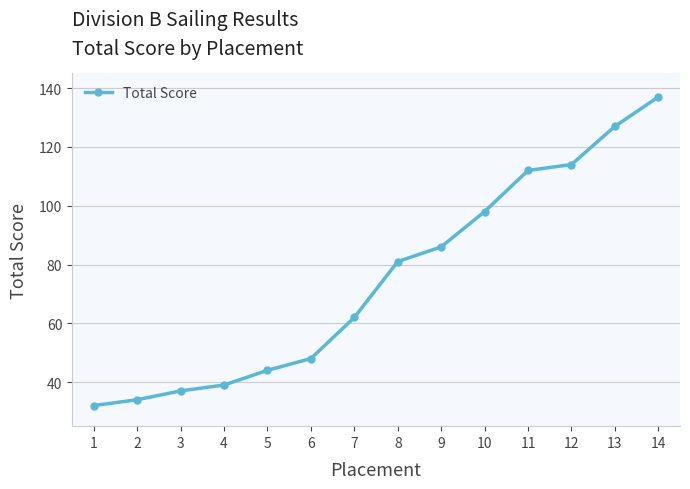

Reading left to right, what are all the values shown in this chart?

1=32	2=34	3=37	4=39	5=44	6=48	7=62	8=81	9=86	10=98	11=112	12=114	13=127	14=137